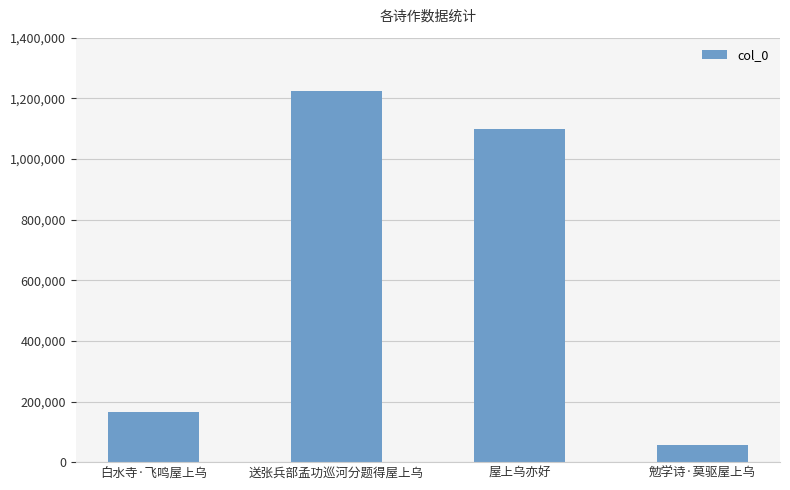

What is the value of the 1st bar from the left?

166879